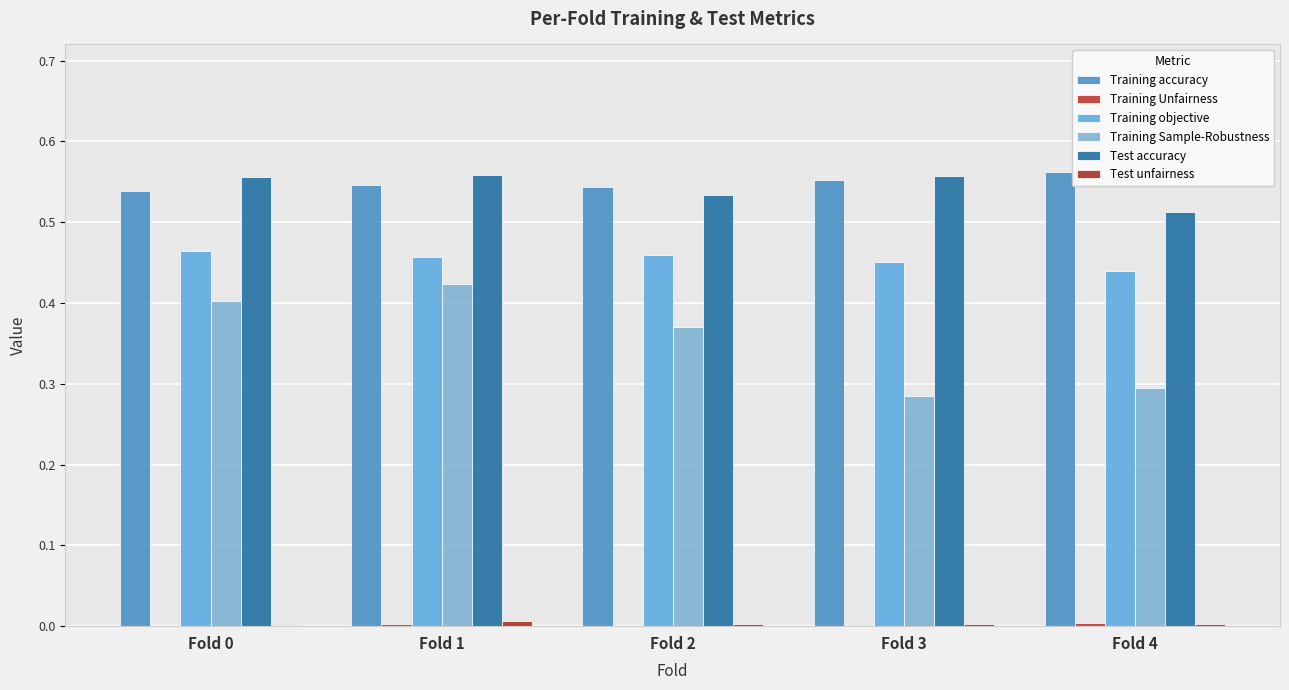

True or false: Training objective has a value of 0.4 at Fold 4.

True